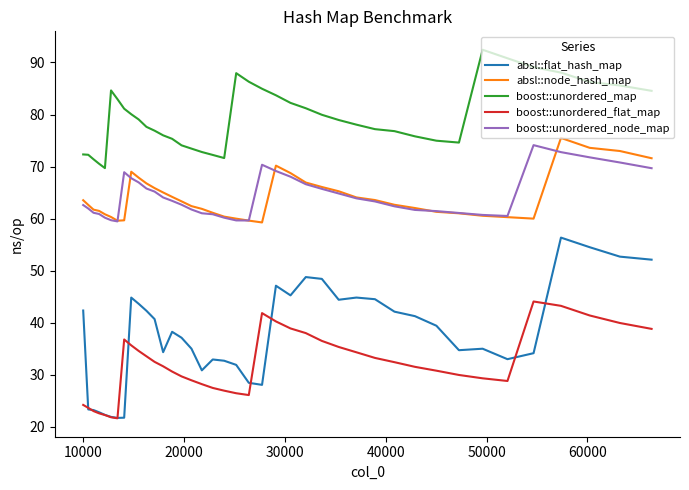

True or false: boost::unordered_flat_map and boost::unordered_node_map cross at least once.

False